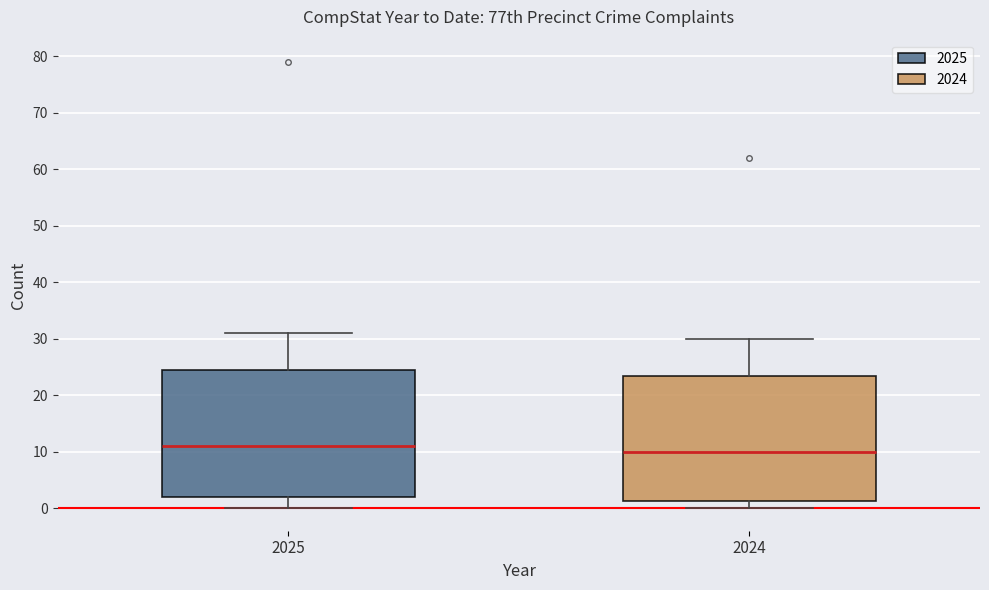

Reading left to right, read every box against the y-axis: the position of its median line, the range the box covers, and the ends of its whiskers. The values are not printed on the chart, so give them approximately, as read against the axis.

2025: median 11, box 2 to 25, whiskers 0 to 31
2024: median 10, box 1 to 24, whiskers 0 to 30